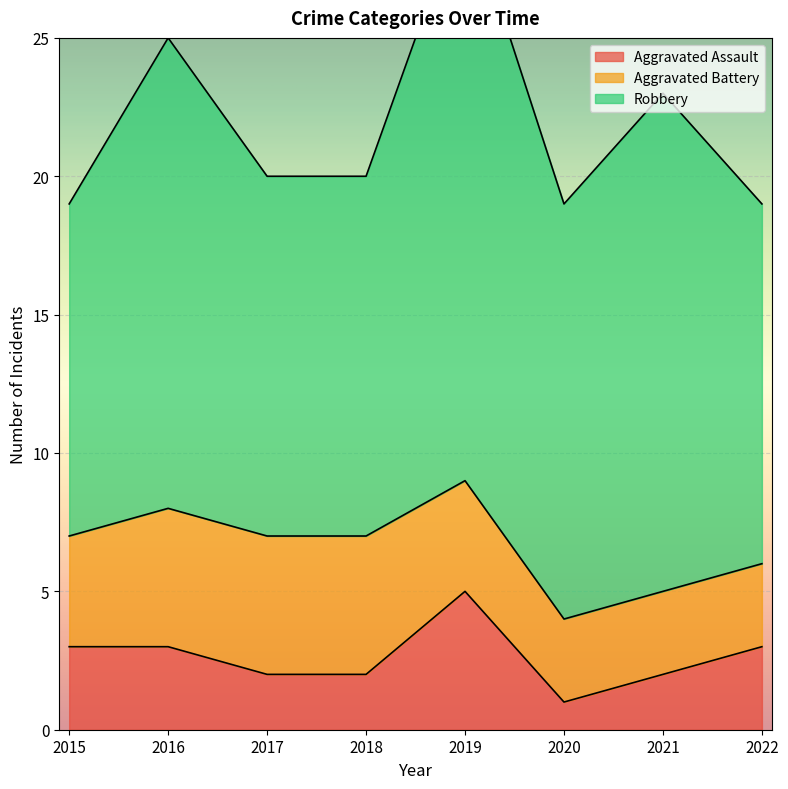

At which category does the chart reach its peak across all series?

2019